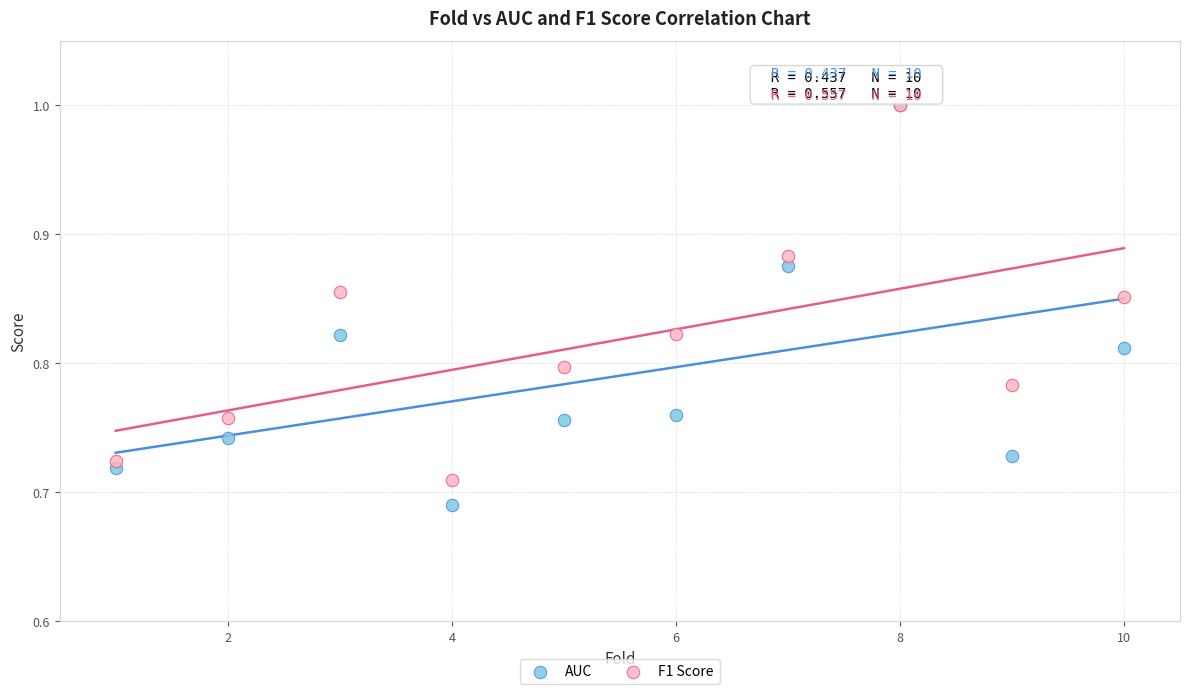

Which series has the largest Y range (max minus min)?

AUC